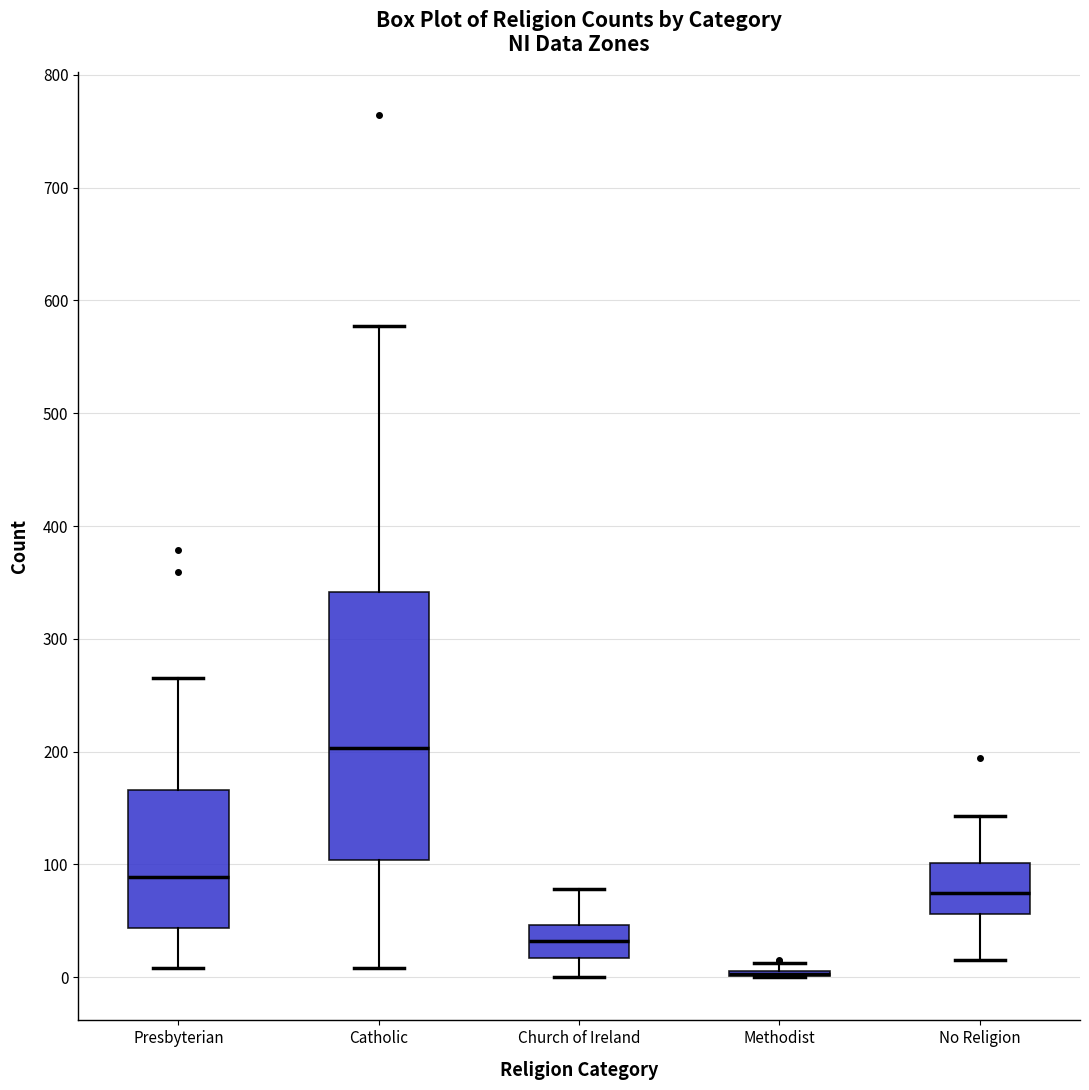

Reading left to right, transcribe this box plot: for each box, give where its median line is, the range the box spans, and where its two whiskers end, as read against the y-axis. The values are not printed on the chart, so give them approximately, as read against the axis.

Presbyterian: median 90, box 40 to 170, whiskers 10 to 270
Catholic: median 200, box 100 to 340, whiskers 10 to 580
Church of Ireland: median 30, box 20 to 50, whiskers 0 to 80
Methodist: box collapsed to a line at 0, whiskers 0 to 10
No Religion: median 70, box 60 to 100, whiskers 20 to 140